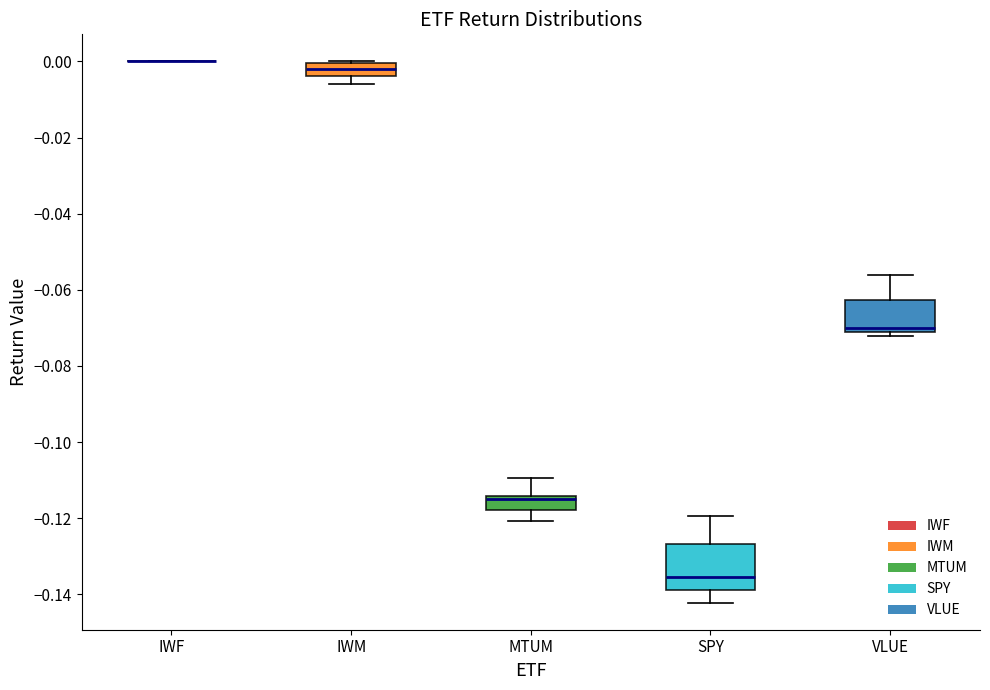

Reading left to right, read every box against the y-axis: the position of its median line, the range the box covers, and the ends of its whiskers. The values are not printed on the chart, so give them approximately, as read against the axis.

IWF: box collapsed to a line at 0.000, whiskers 0.000 to 0.000
IWM: median -0.002, box -0.004 to 0.000, whiskers -0.006 to 0.000
MTUM: median -0.114 (just below the box's upper edge), box -0.118 to -0.114, whiskers -0.120 to -0.110
SPY: median -0.136, box -0.138 to -0.126, whiskers -0.142 to -0.120
VLUE: median -0.070 (just above the box's lower edge), box -0.070 to -0.062, whiskers -0.072 to -0.056